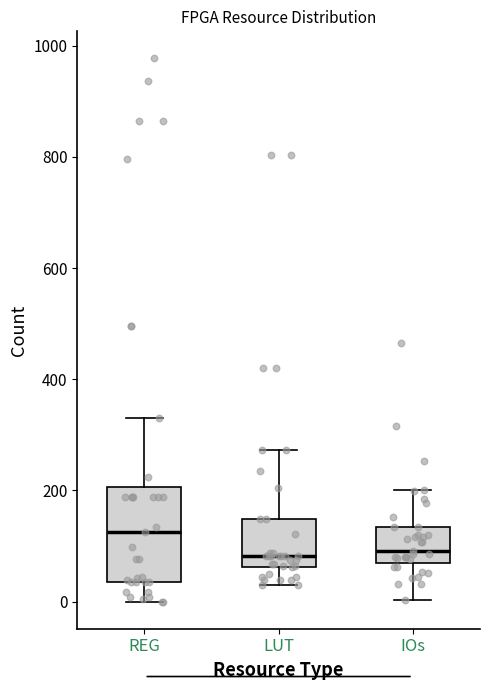

Reading left to right, read every box against the y-axis: the position of its median line, the range the box covers, and the ends of its whiskers. The values are not printed on the chart, so give them approximately, as read against the axis.

REG: median 120, box 40 to 200, whiskers 0 to 340
LUT: median 80, box 60 to 140, whiskers 20 to 280
IOs: median 100, box 60 to 140, whiskers 0 to 200